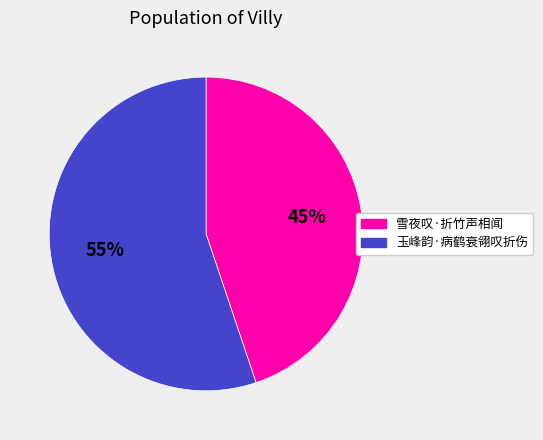

To the nearest percent, what is the combined percentage of 玉峰韵·病鹤衰翎叹折伤 and 雪夜叹·折竹声相闻?

100%